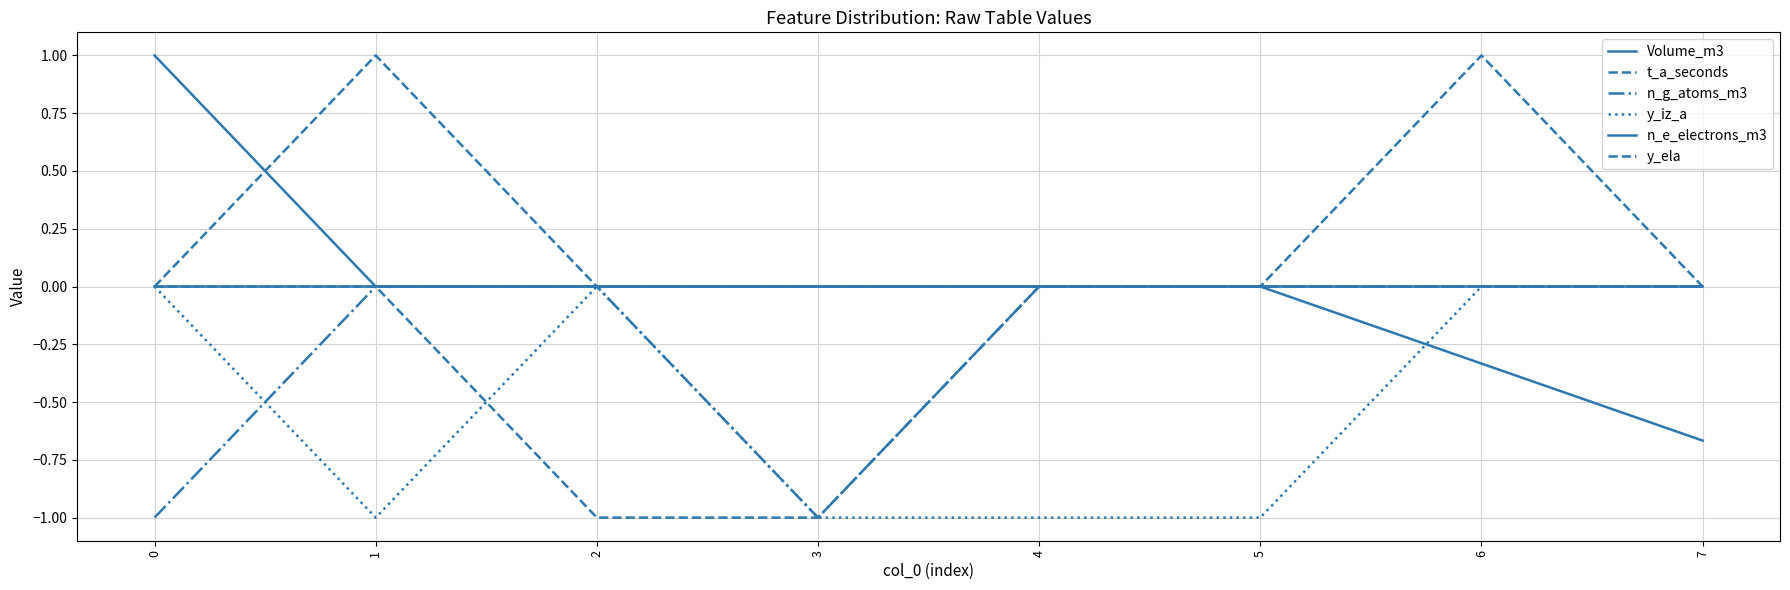

The value of n_e_electrons_m3 at 4 is 0.5. True or false?

False